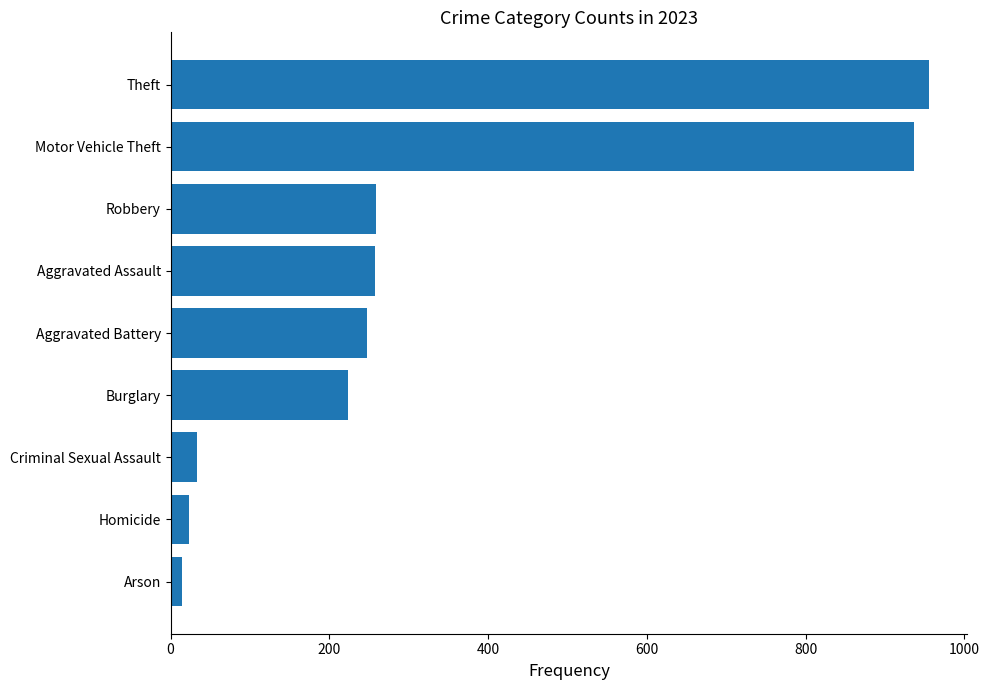

Does the chart contain any negative values?

No